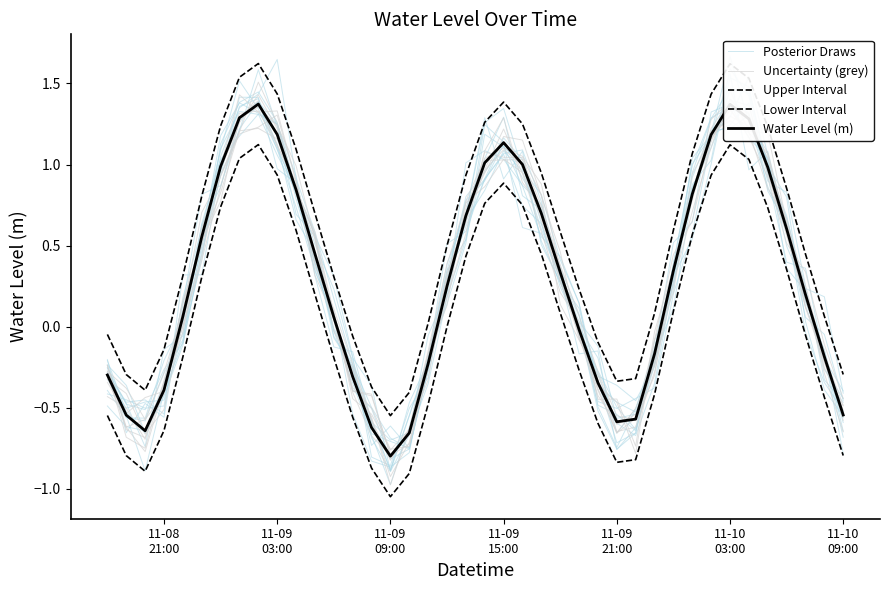

What is the minimum value for Posterior Draws?

-0.9